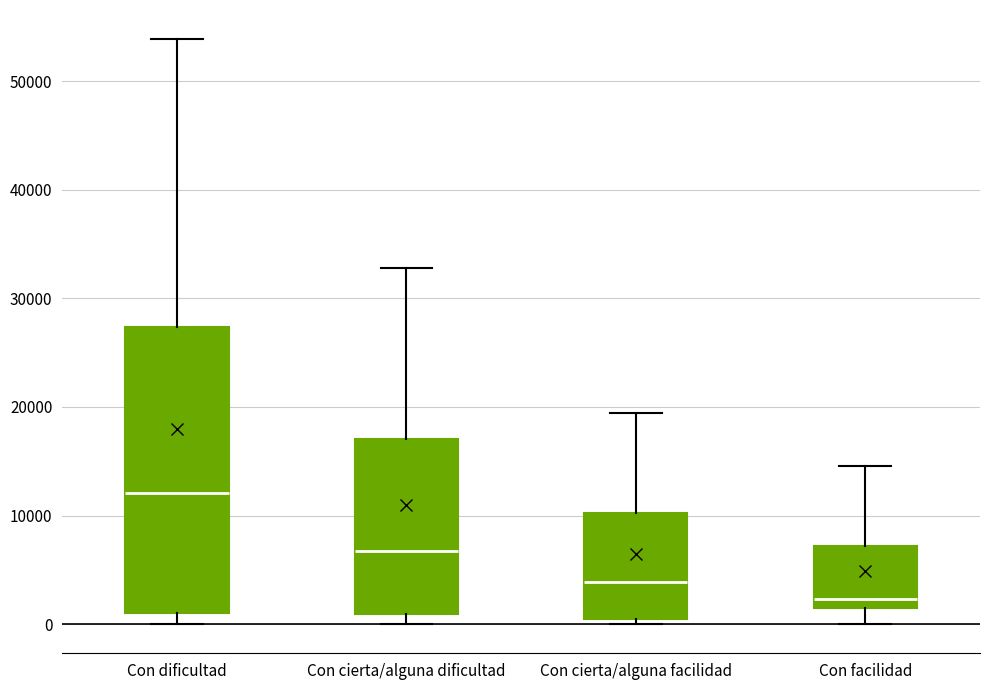

Reading left to right, read every box against the y-axis: the position of its median line, the range the box covers, and the ends of its whiskers. The values are not printed on the chart, so give them approximately, as read against the axis.

Con dificultad: median 12000, box 1000 to 27000, whiskers 0 to 54000
Con cierta/alguna dificultad: median 7000, box 1000 to 17000, whiskers 0 to 33000
Con cierta/alguna facilidad: median 4000, box 0 to 10000, whiskers 0 (just below the box's lower edge) to 19000
Con facilidad: median 2000, box 1000 to 7000, whiskers 0 to 15000